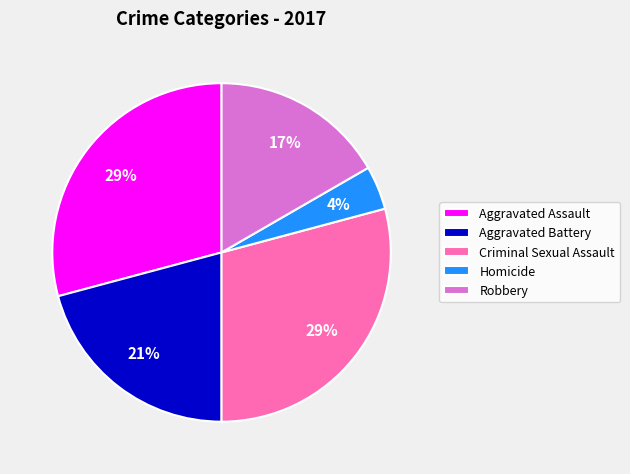

To the nearest percent, what percentage of the pie is Aggravated Assault?

29%